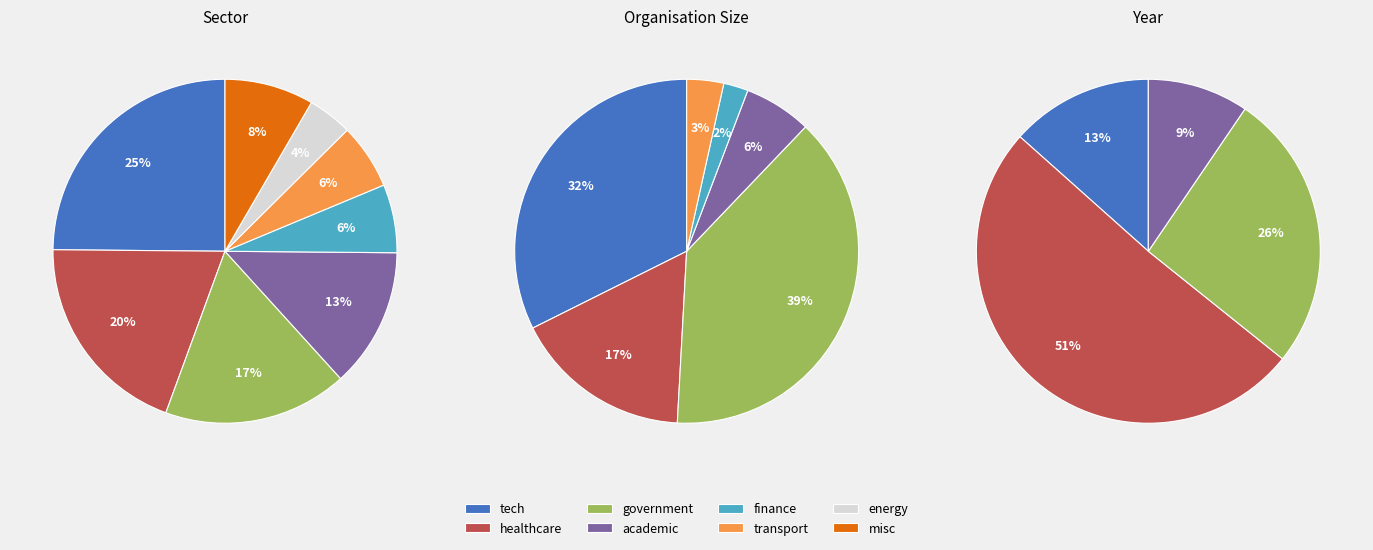

What percentage is the finance slice, to the nearest percent?

6%